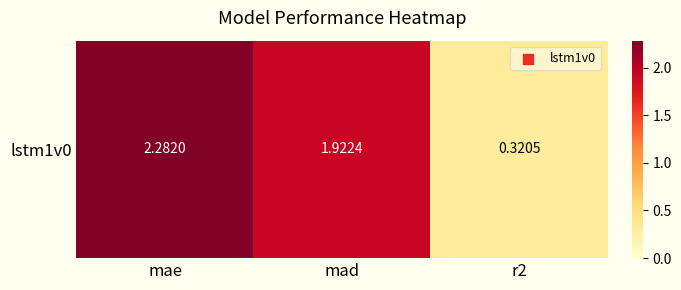

What is the average value?

1.5